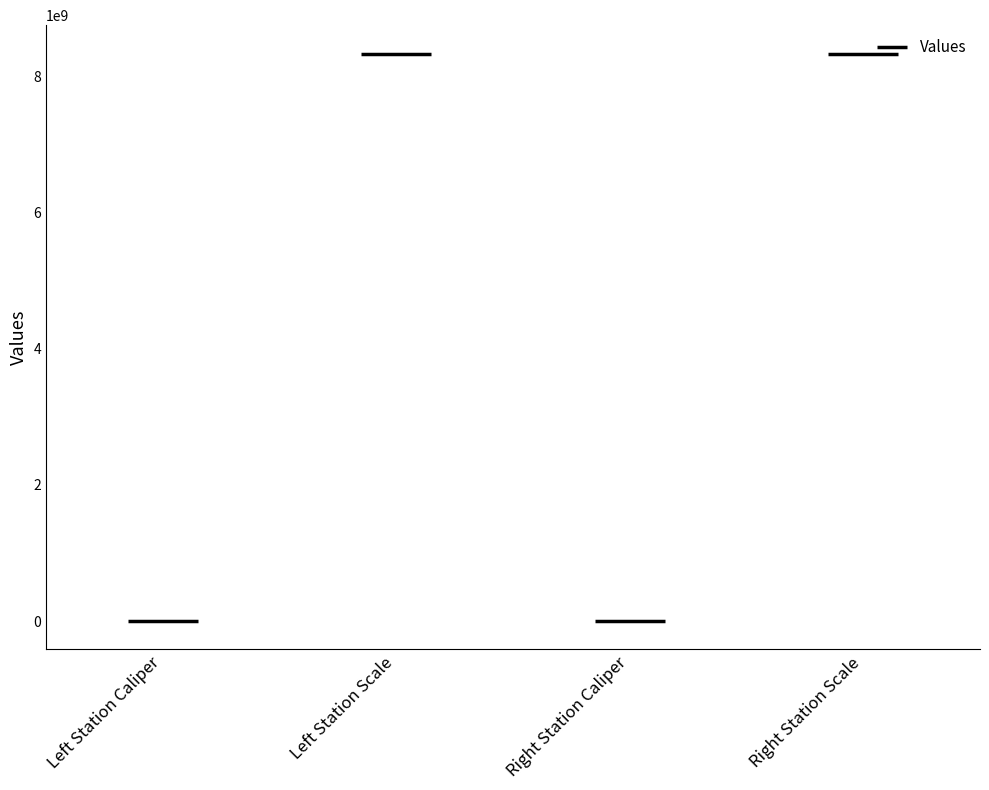

Are the bars horizontal?

No